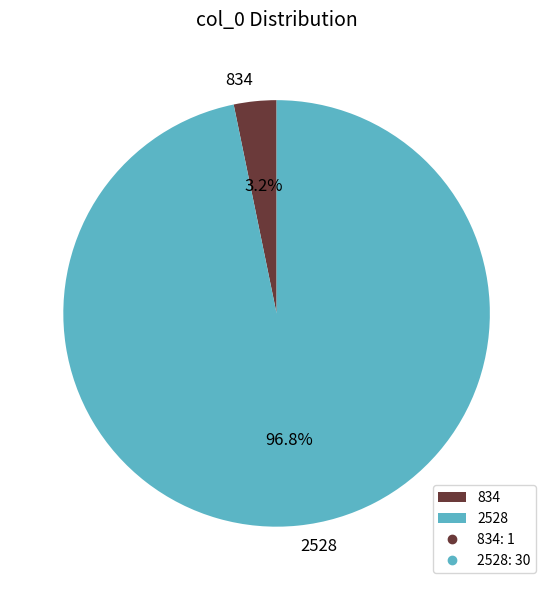

What is the smallest slice in the pie chart?

834